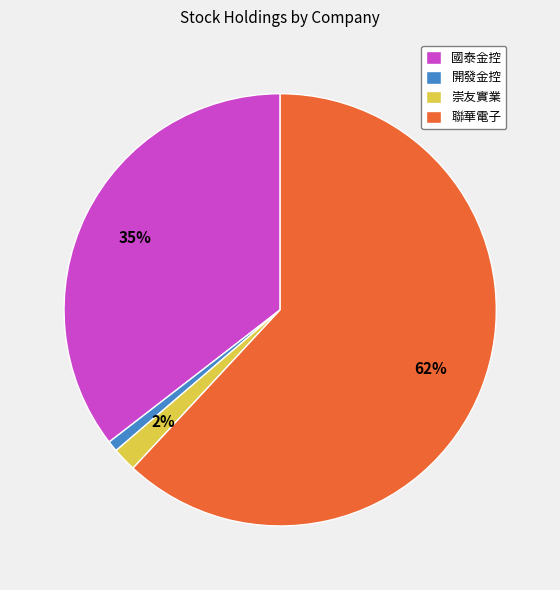

To the nearest percent, what percentage of the pie is 國泰金控?

35%